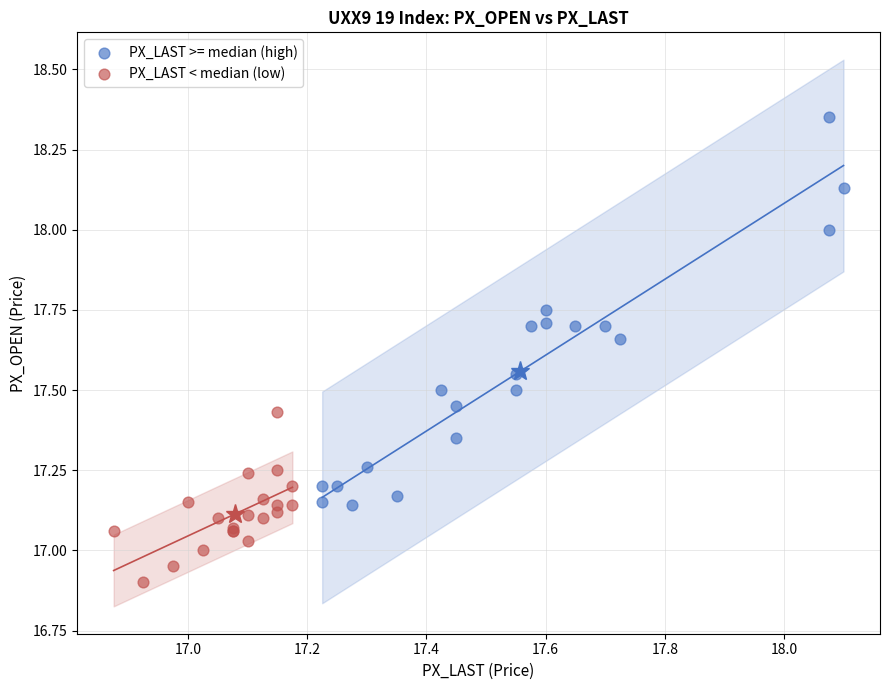

Which series contains the highest Y value?

PX_LAST >= median (high)